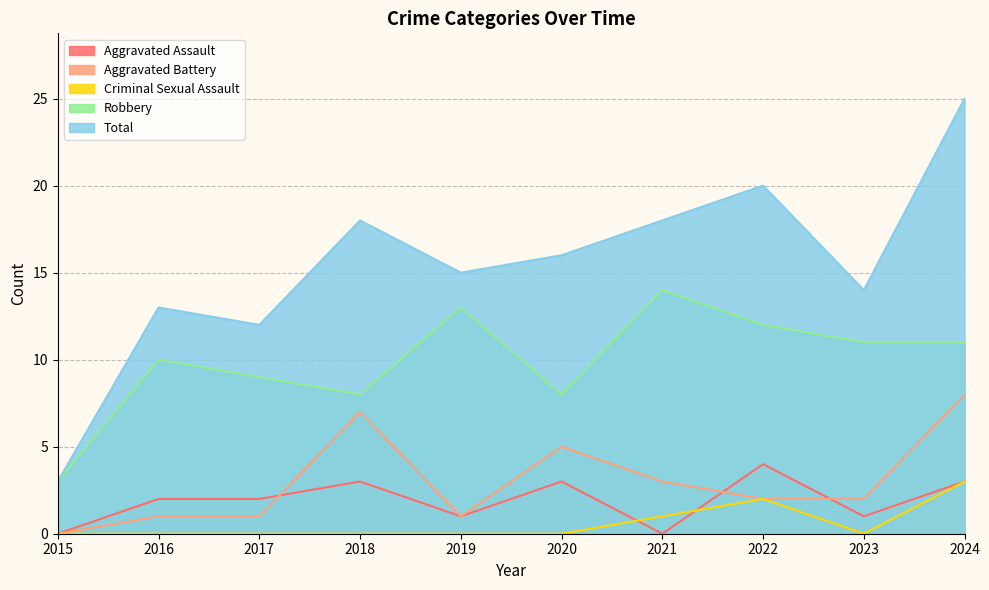

What is the average value of the Total series?

15